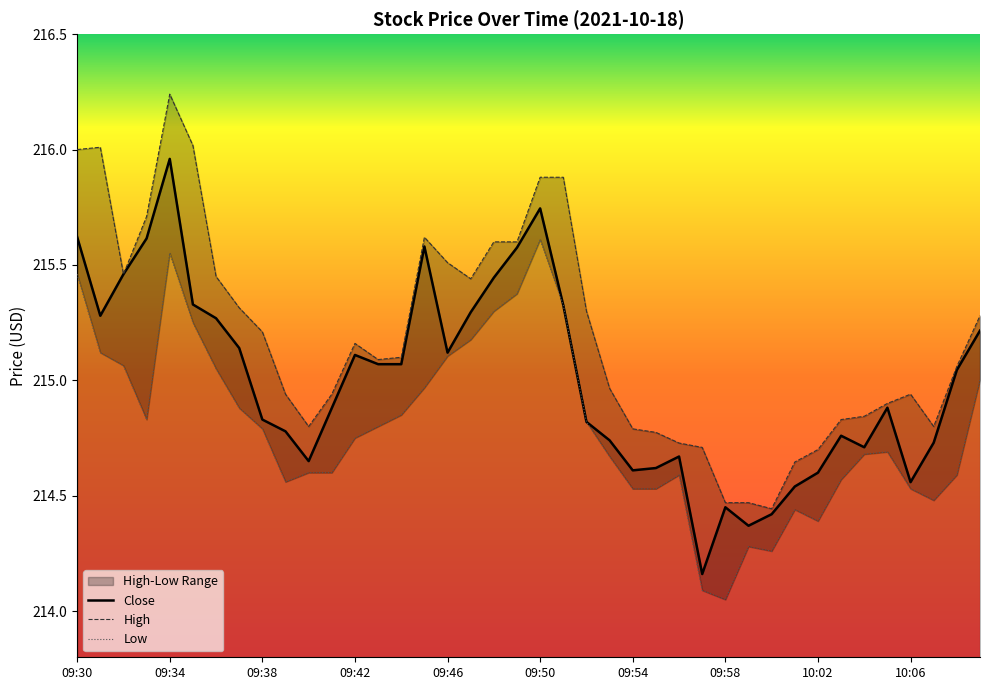

At which category does the data reach its first local peak?

09:34